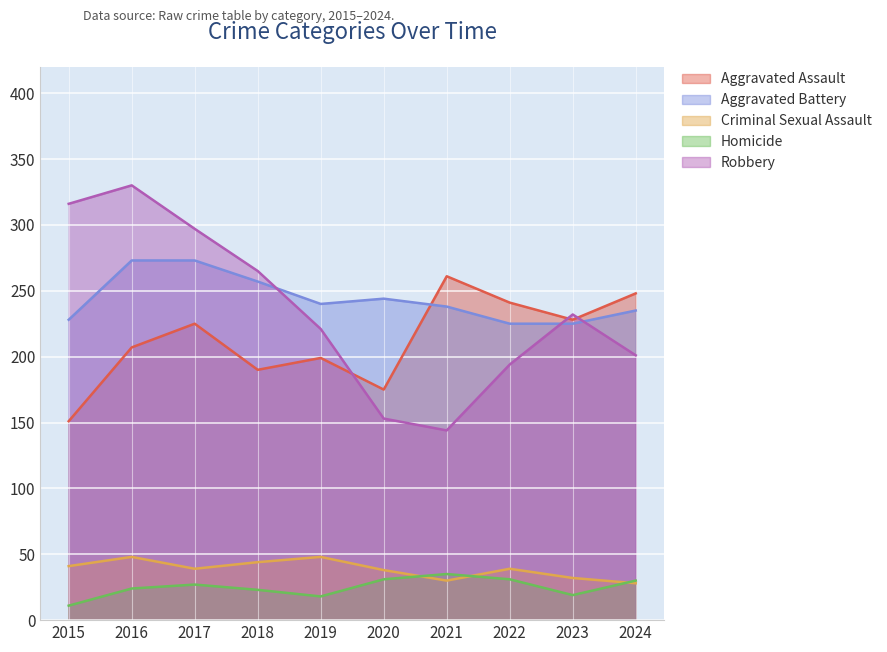

Read the Homicide value at 2022.

31